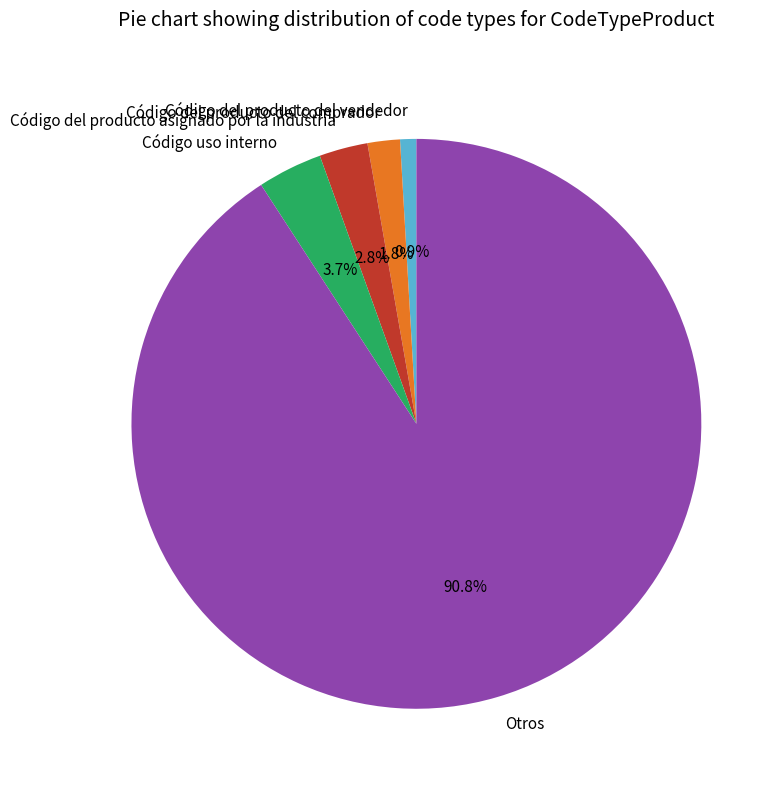

To the nearest percent, what percentage of the pie is Código del producto del comprador?

2%